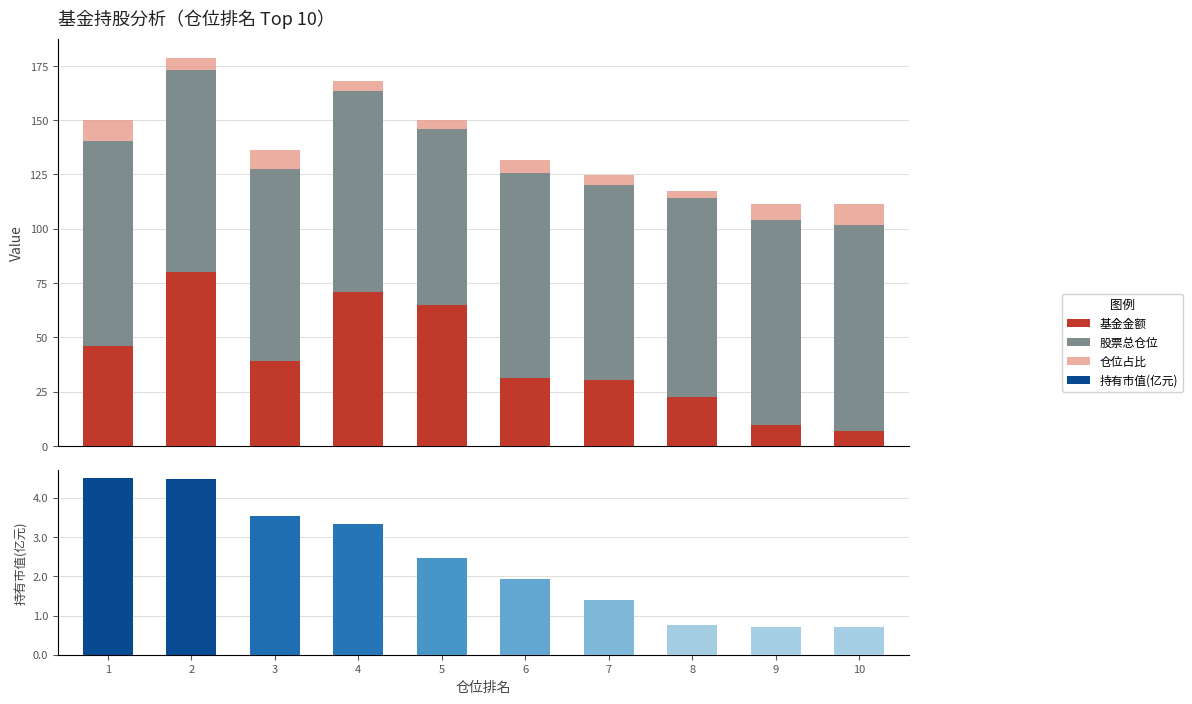

Is the value of 股票总仓位 at 1 greater than the value of 基金金额 at 1?

Yes